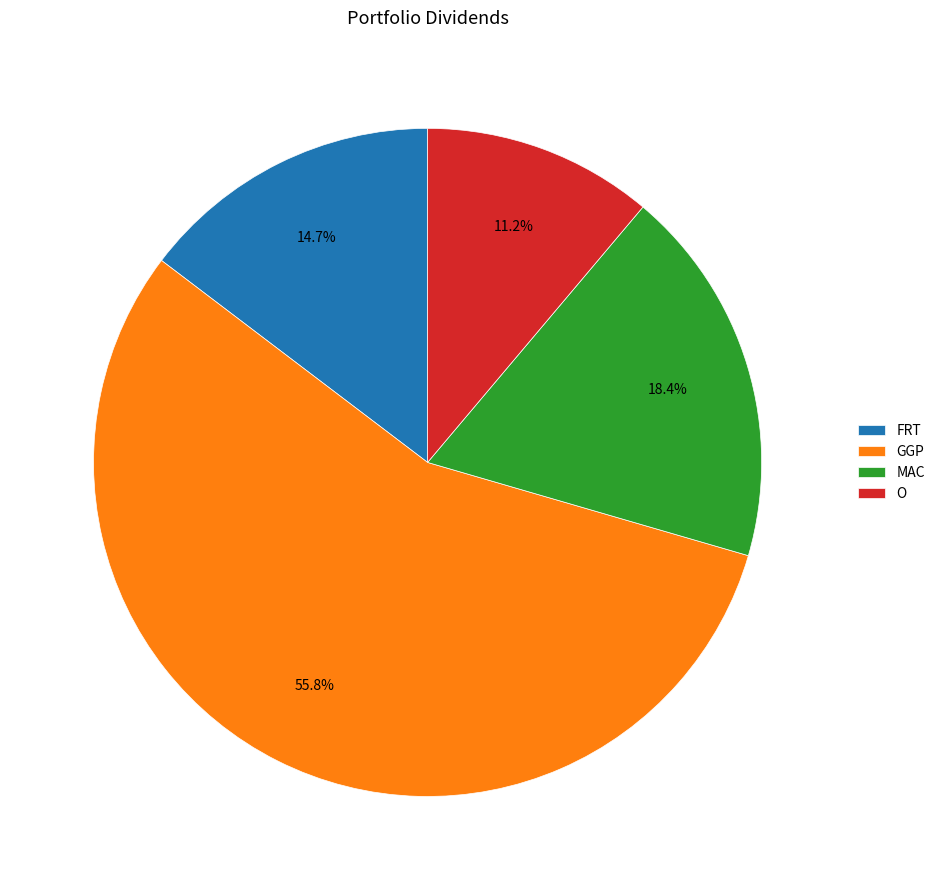

To the nearest percent, what percentage of the pie is MAC?

18%